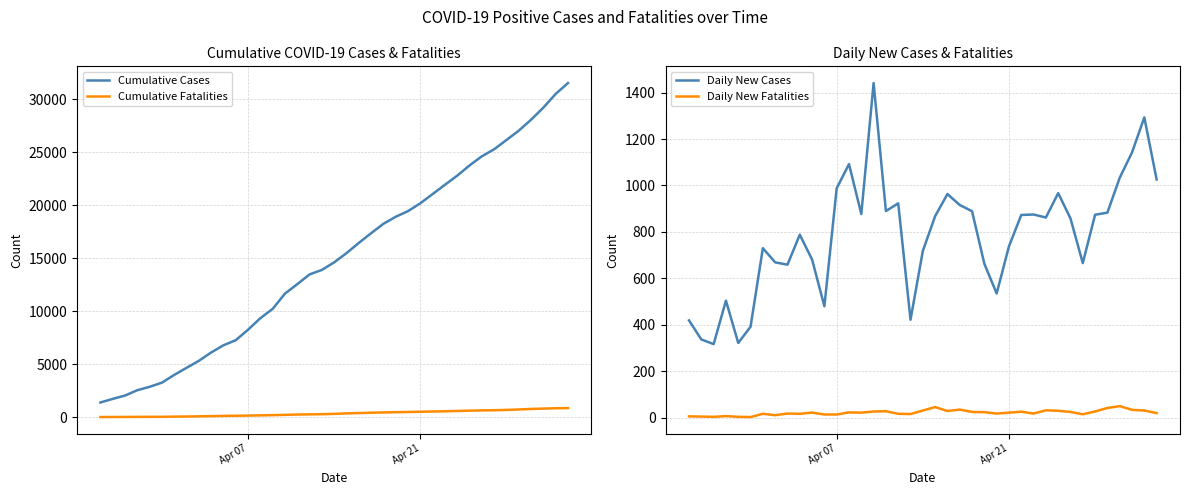

How many interior local peaks does the Daily New Fatalities series have?

11